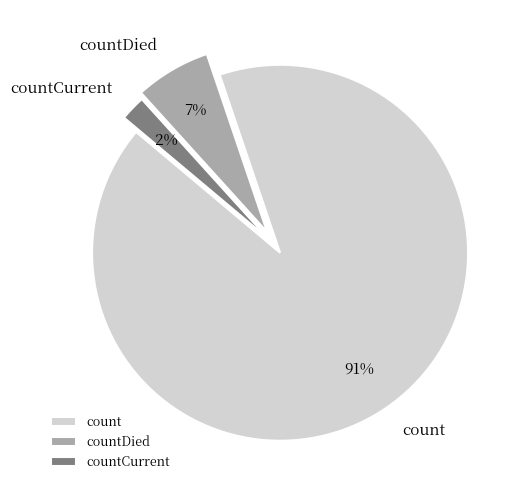

To the nearest percent, what portion does count represent?

91%